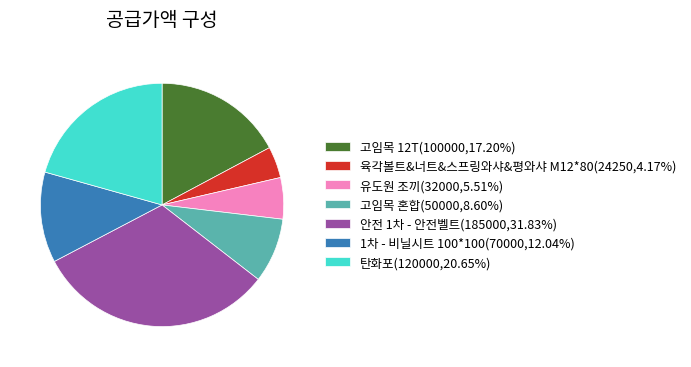

Do 육각볼트&너트&스프링와샤&평와샤 M12*80(24250,4.17%) and 탄화포(120000,20.65%) together represent more than half of the pie?

No